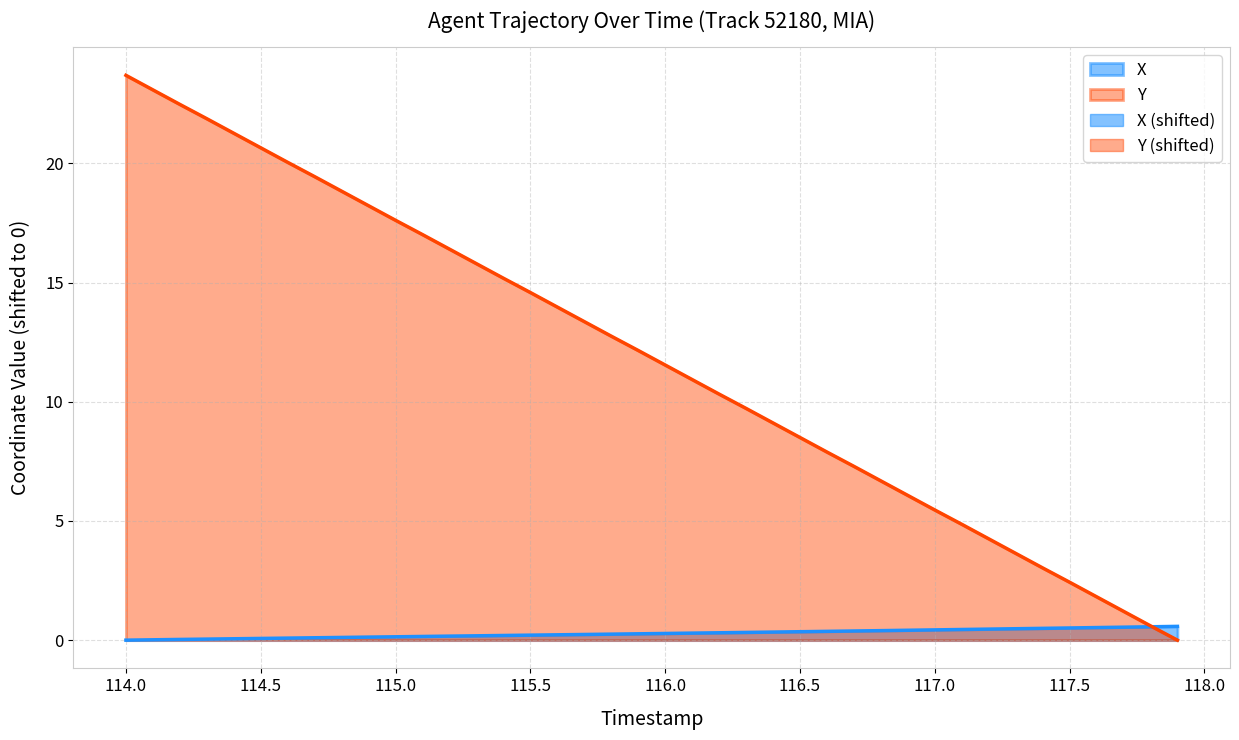

Which series has the largest range (max minus min)?

Y